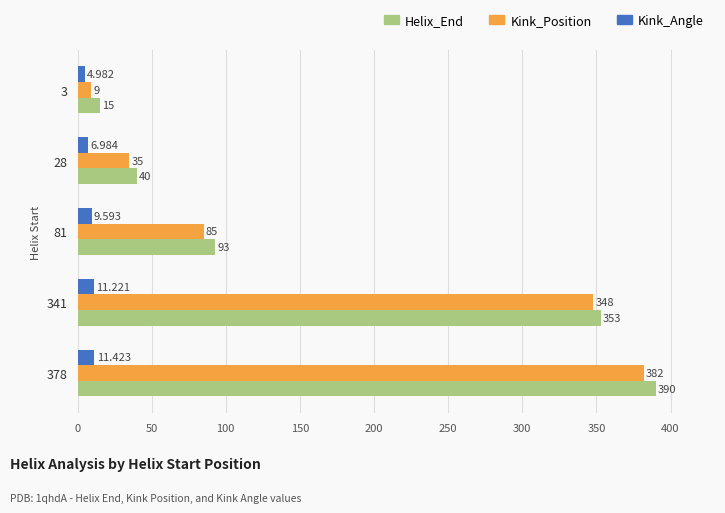

Which series has the largest range (max minus min)?

Helix_End